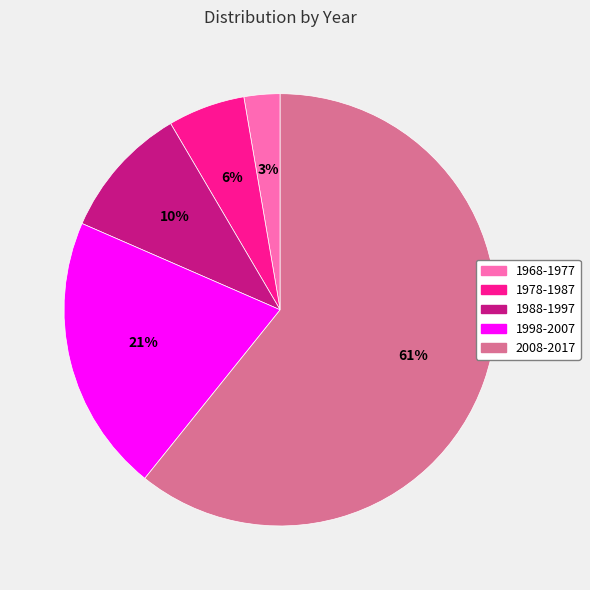

What is the ratio of the value at 1988-1997 to the value at 1978-1987?

1.7